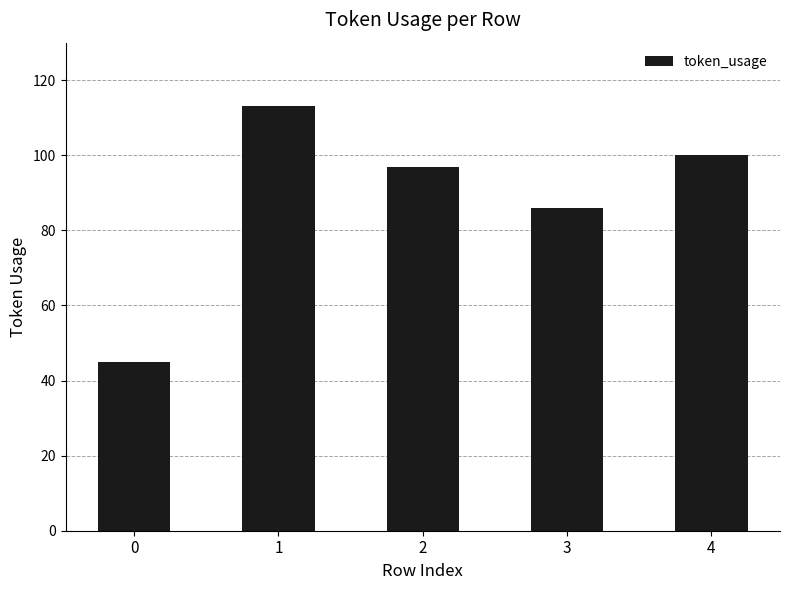

How many distinct data groups are displayed?

1